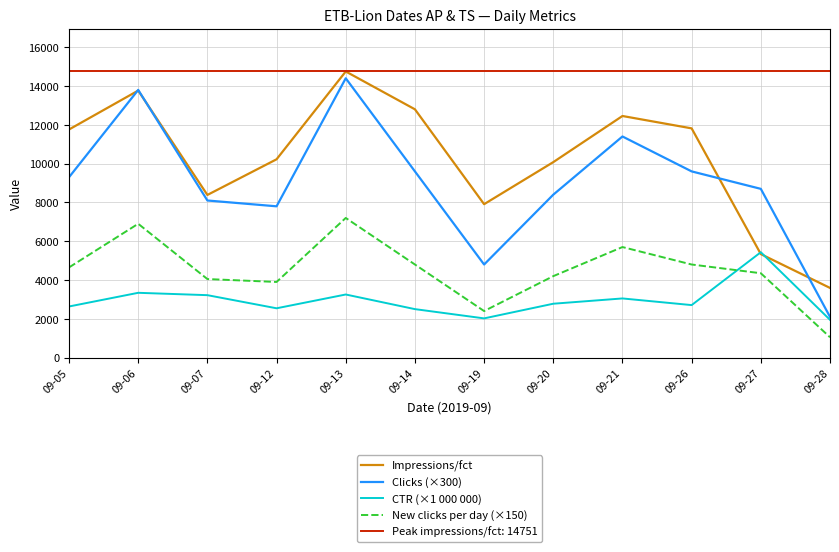

After their last crossing, which series has the higher values: Impressions/fct or Clicks (×300)?

Impressions/fct